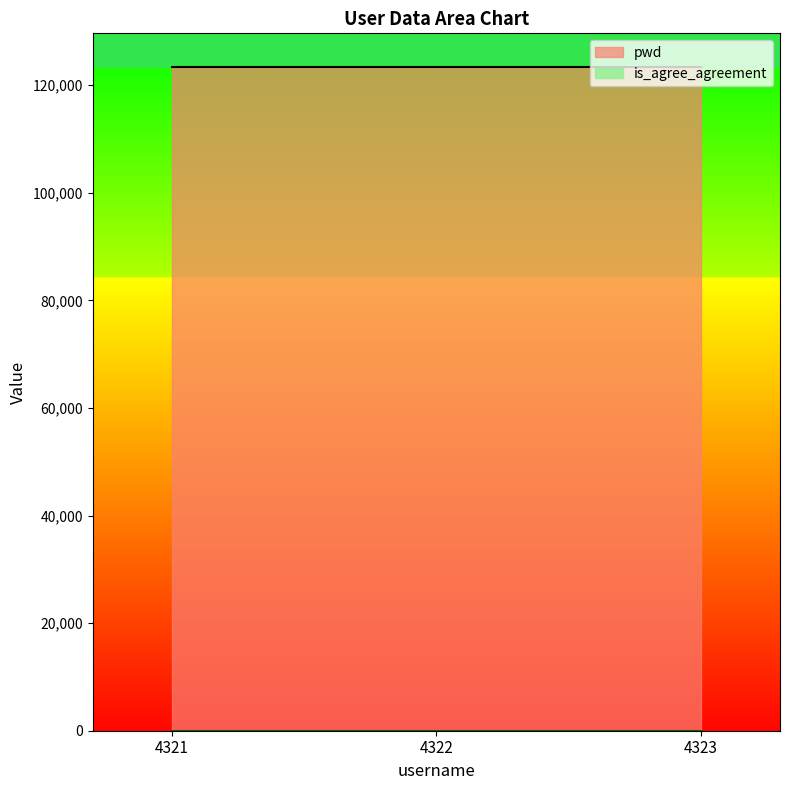

How many series are shown in this chart?

2